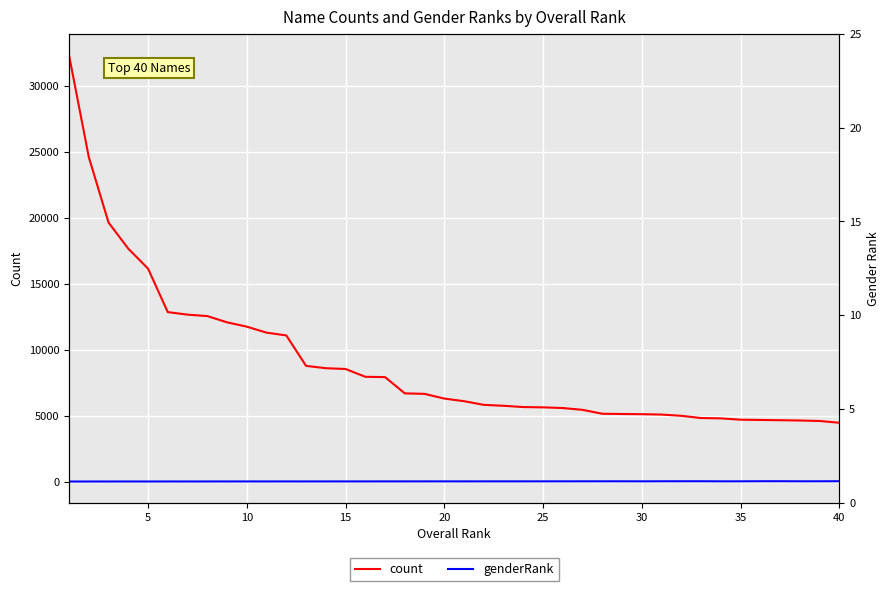

True or false: genderRank has more than 0 points higher than both neighbors.

True